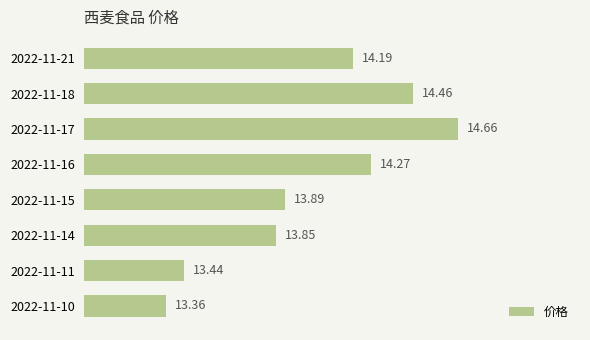

Which has a higher value, 2022-11-17 or 2022-11-21?

2022-11-17